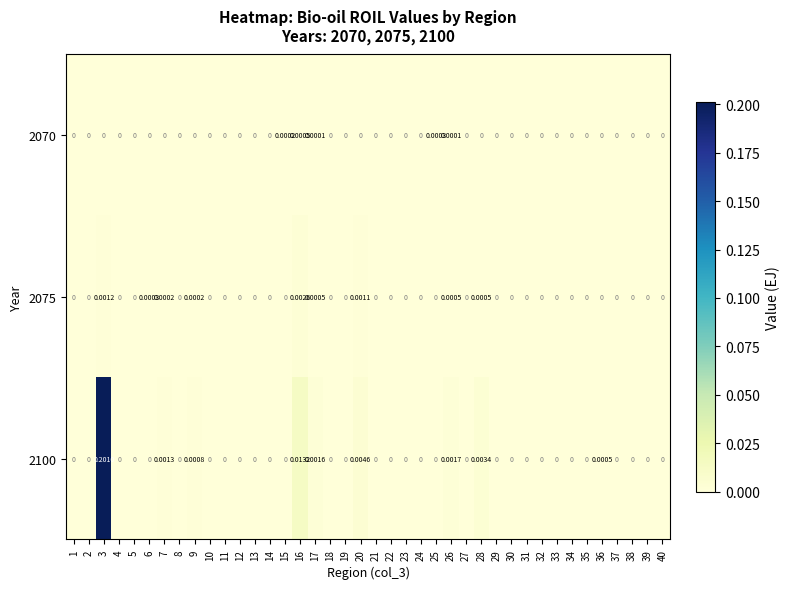

Rank the series by their maximum value, from highest to lowest.

2100, 2075, 2070